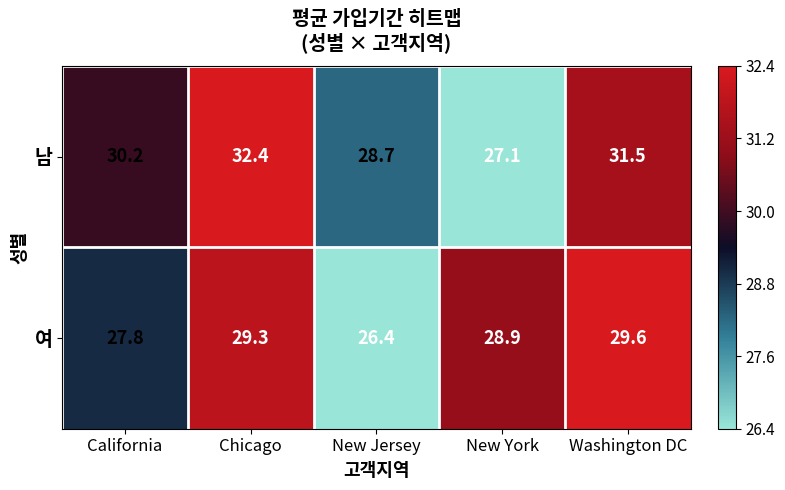

Reading right to left, extract all data points from this chart.

남: 31.5	27.1	28.7	32.4	30.2
여: 29.6	28.9	26.4	29.3	27.8